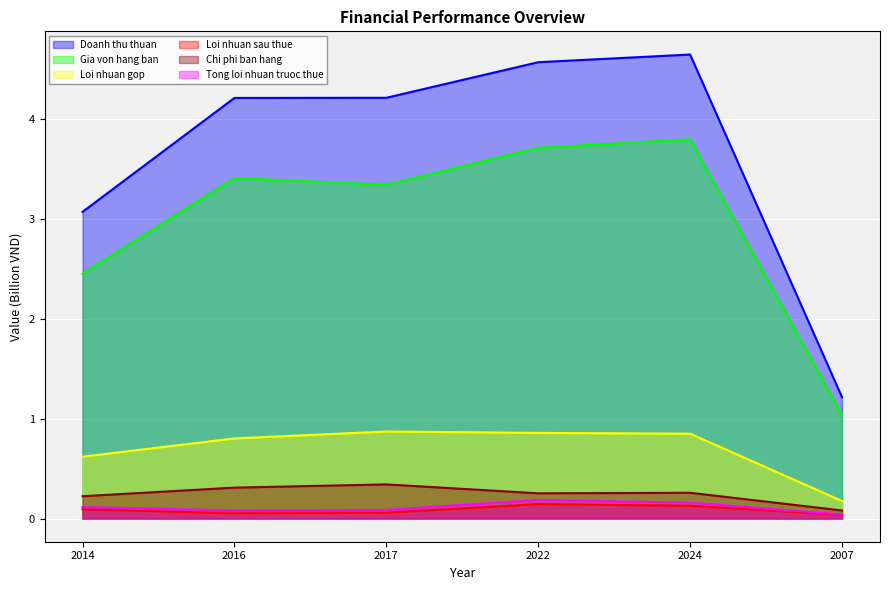

True or false: Loi nhuan gop has a value of 0.4 at 2024.

False